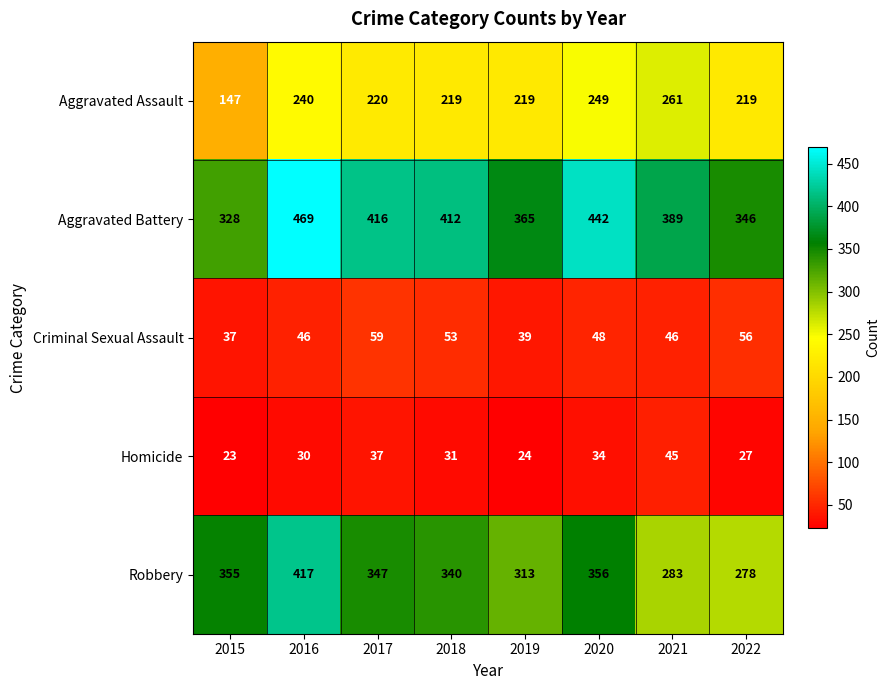

Rank the categories by Homicide value from highest to lowest.

2021, 2017, 2020, 2018, 2016, 2022, 2019, 2015